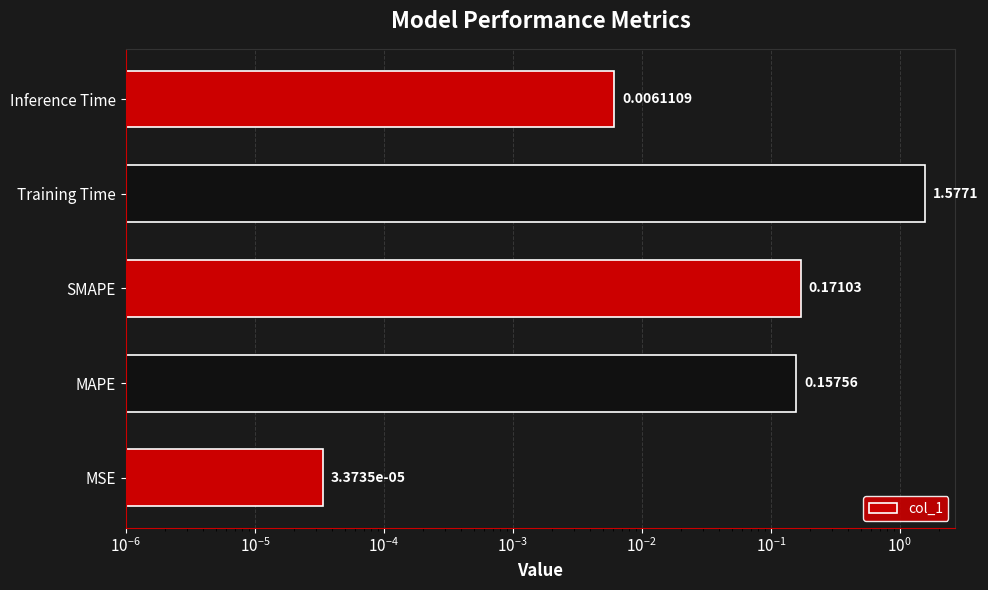

Does the chart contain any negative values?

No